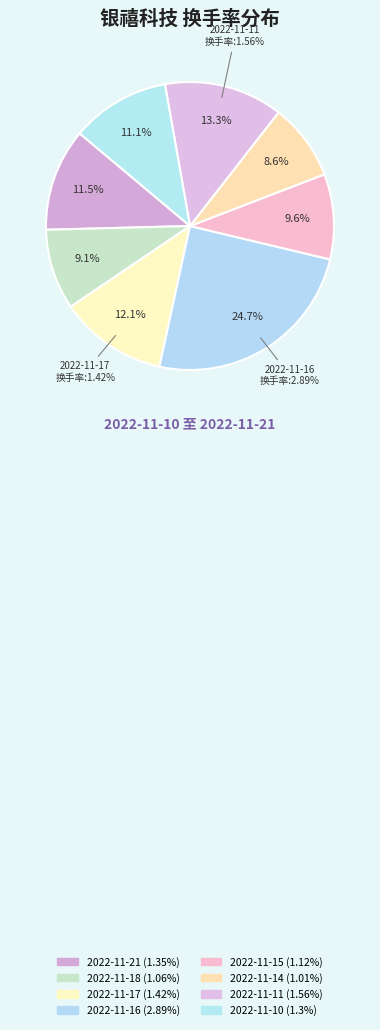

To the nearest percent, what is the average slice percentage?

12%